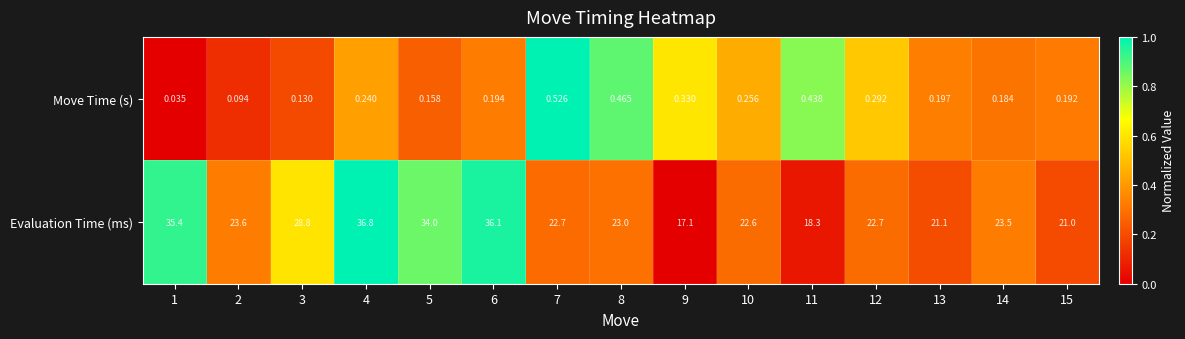

Which series has the largest total across all categories?

Evaluation Time (ms)